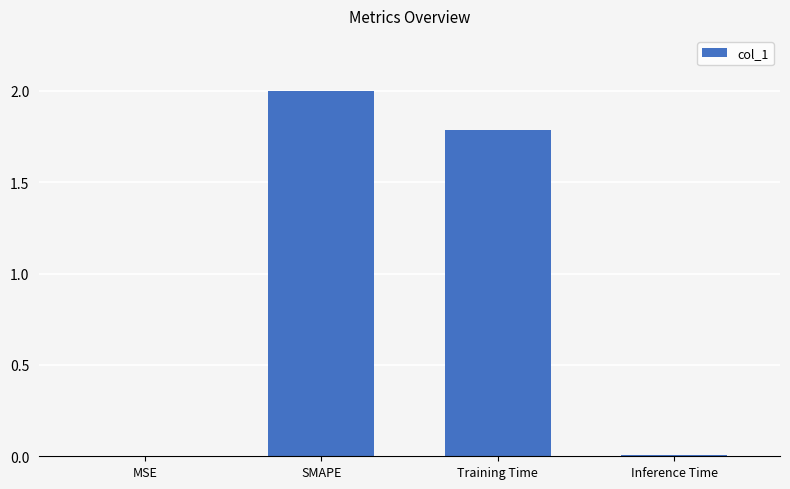

How many categories are shown in the chart?

4